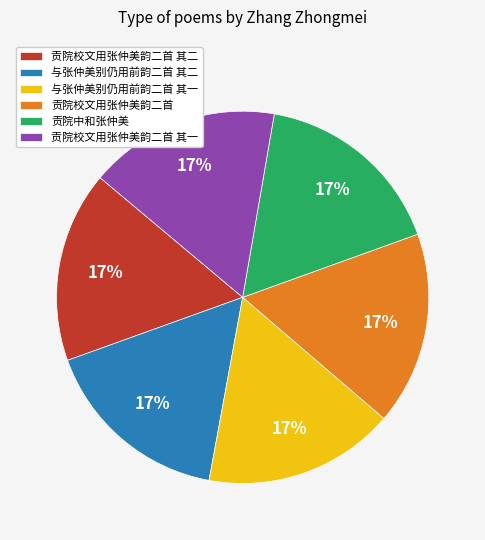

Count the number of slices in the pie.

6